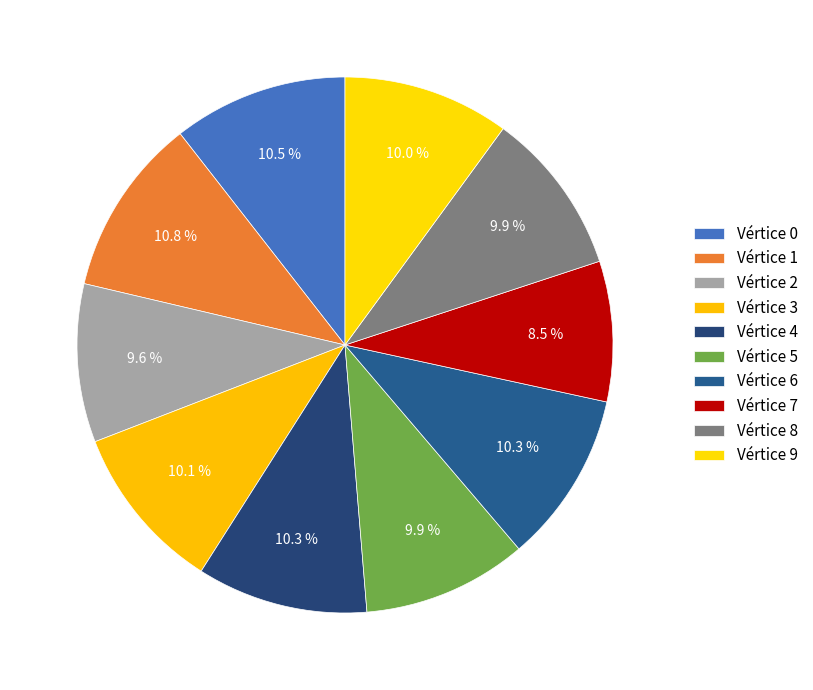

Rank the categories by value from lowest to highest.

7, 2, 8, 5, 9, 3, 4, 6, 0, 1